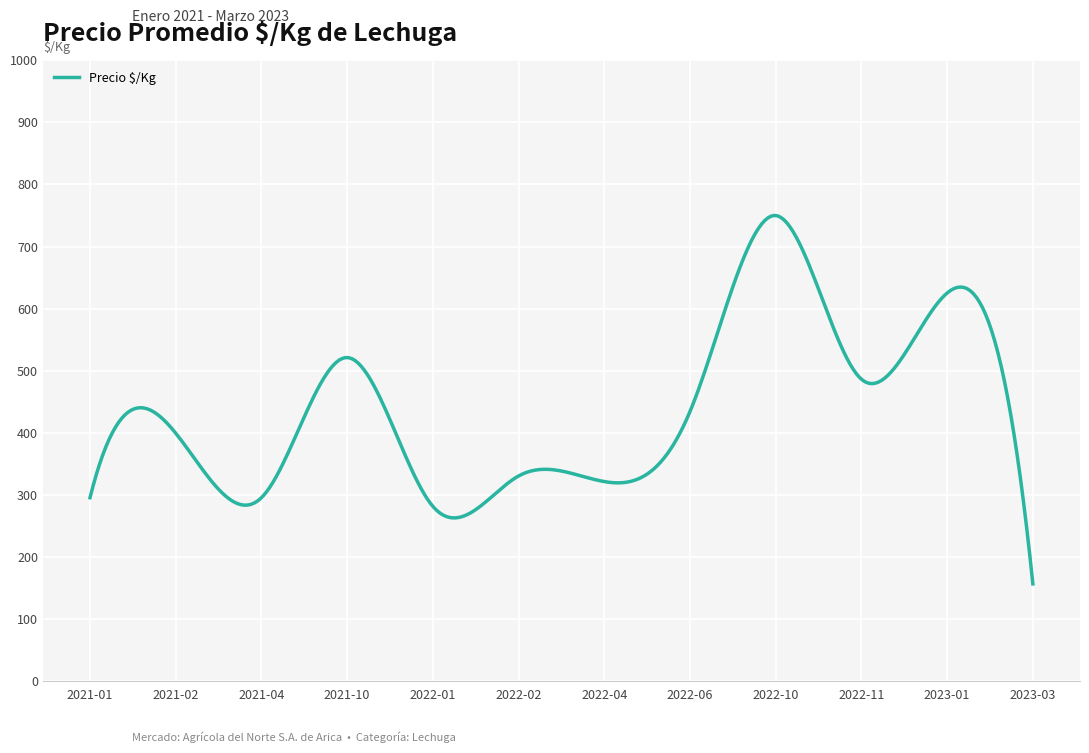

What is the greatest value displayed?

750.1